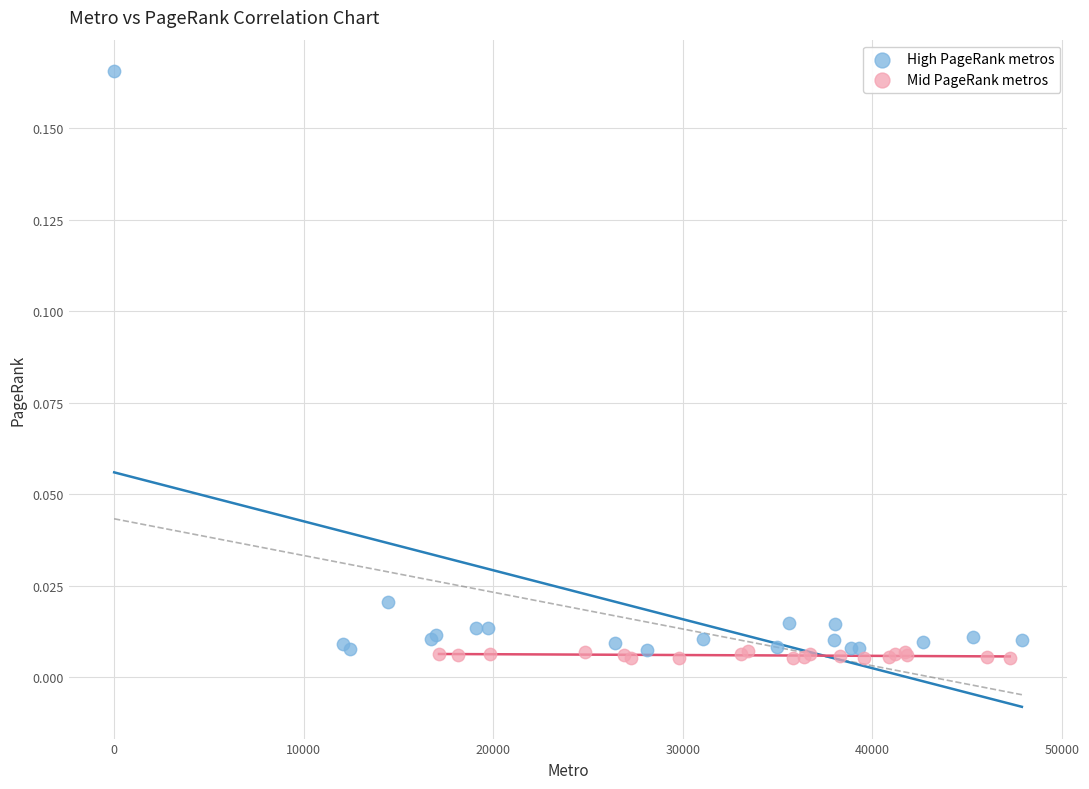

Which series contains the highest Y value?

High PageRank metros